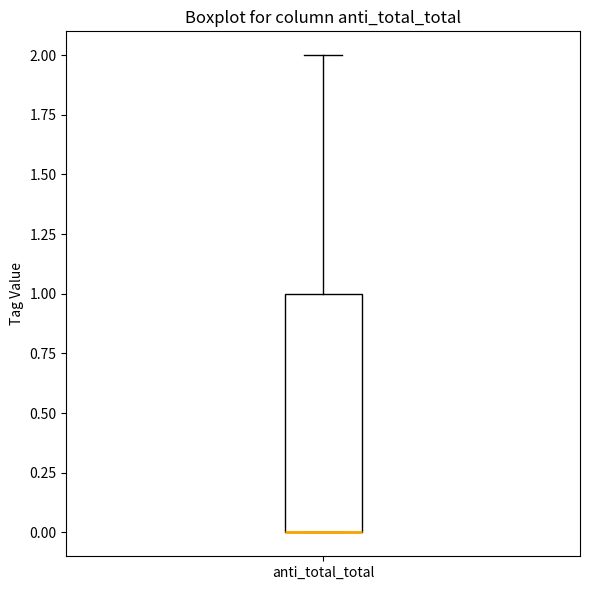

Transcribe this box plot: give where the median line is, the range the box spans, and where the two whiskers end, as read against the y-axis. The values are not printed on the chart, so give them approximately, as read against the axis.

median 0 (drawn on the box's lower edge), box 0 to 1, whiskers 0 to 2